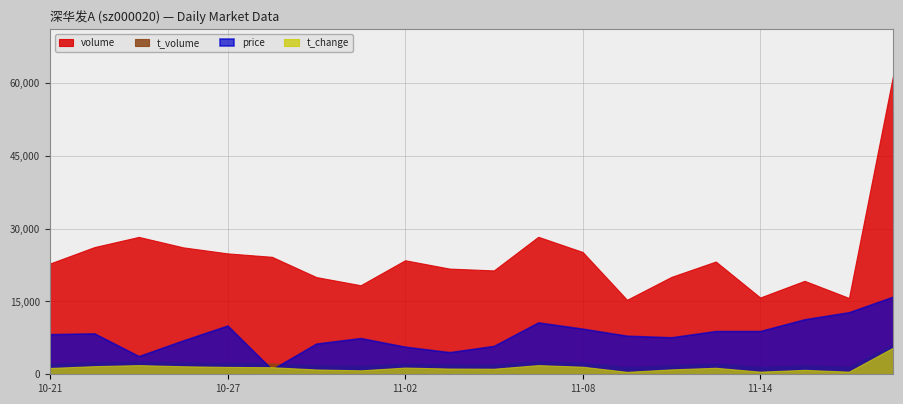

The value of volume at 11-08 is 25188.0. True or false?

True